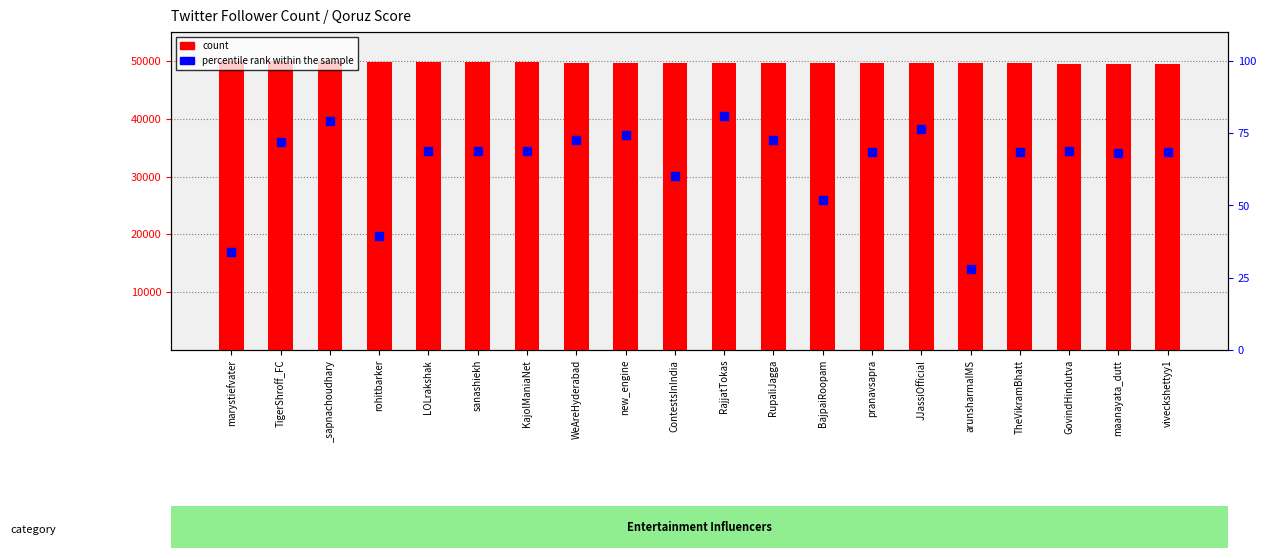

Which series has the largest total across all categories?

count